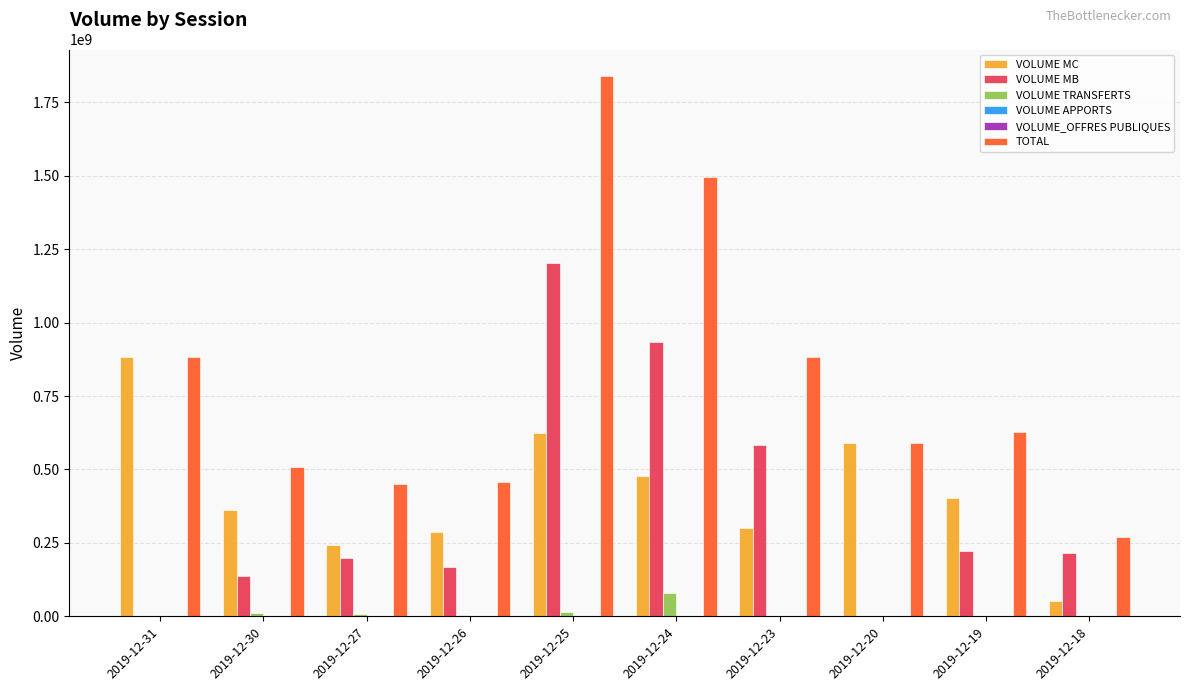

Which series has the largest total across all categories?

TOTAL